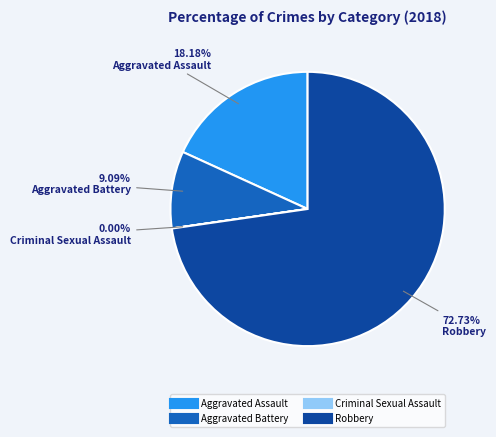

Which category accounts for the majority?

Robbery